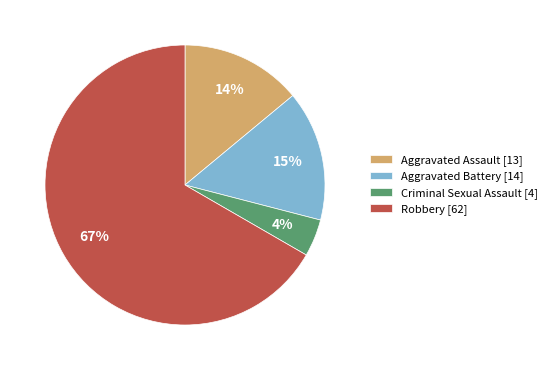

Is it true that Robbery is 67% of the pie?

True